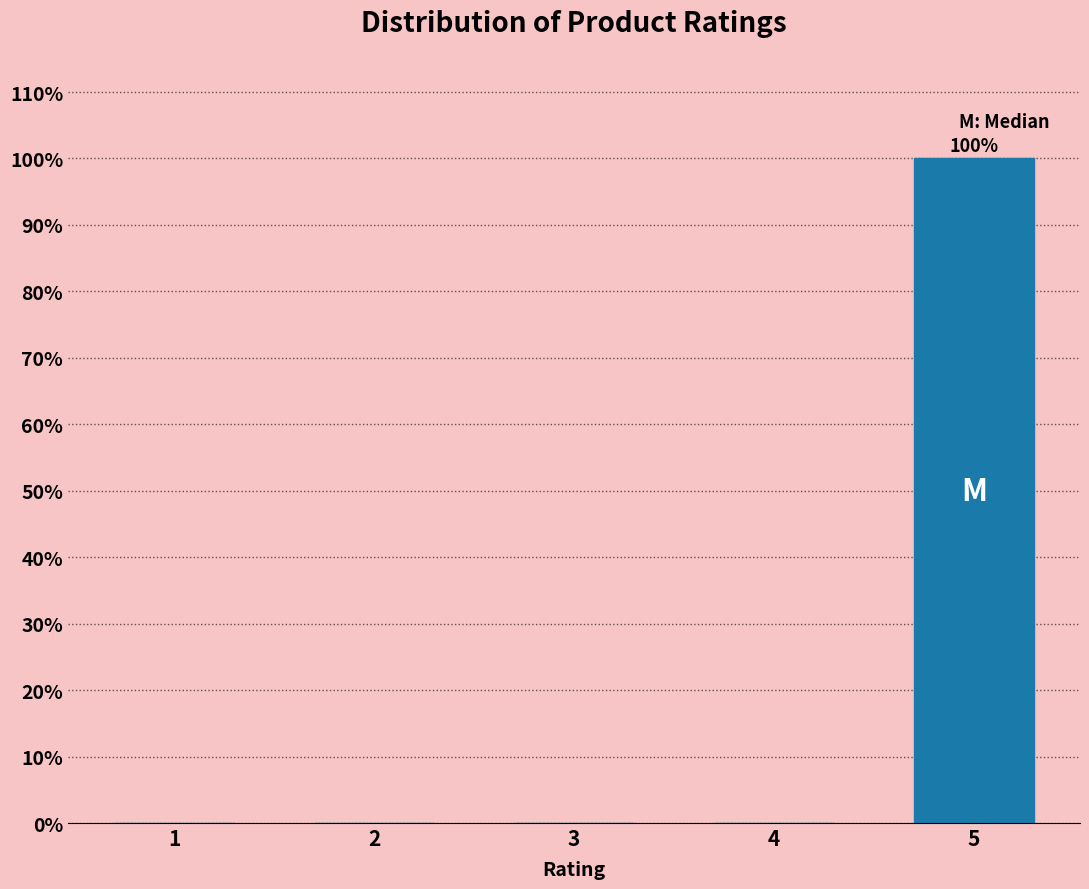

Reading left to right, transcribe all the data shown in this chart.

1=0	2=0	3=0	4=0	5=100